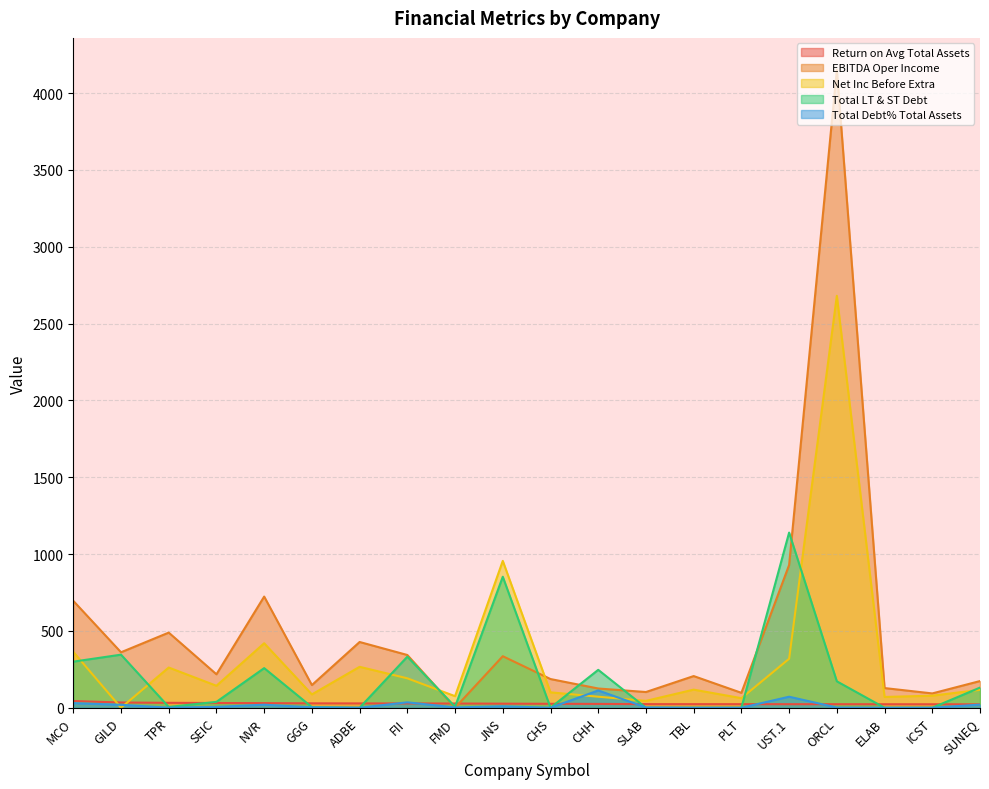

True or false: Return on Avg Total Assets has more than 1 interior local peaks.

False